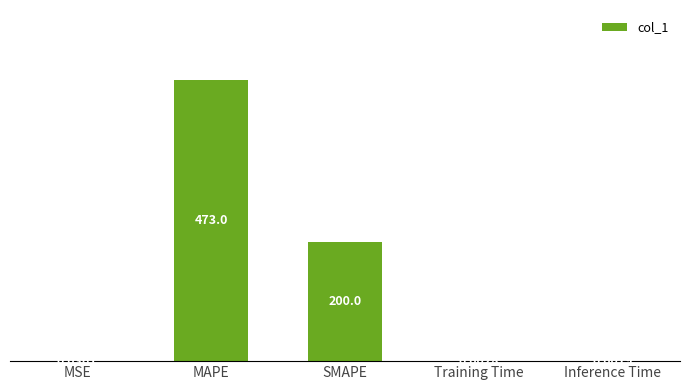

How many series are shown in this chart?

1